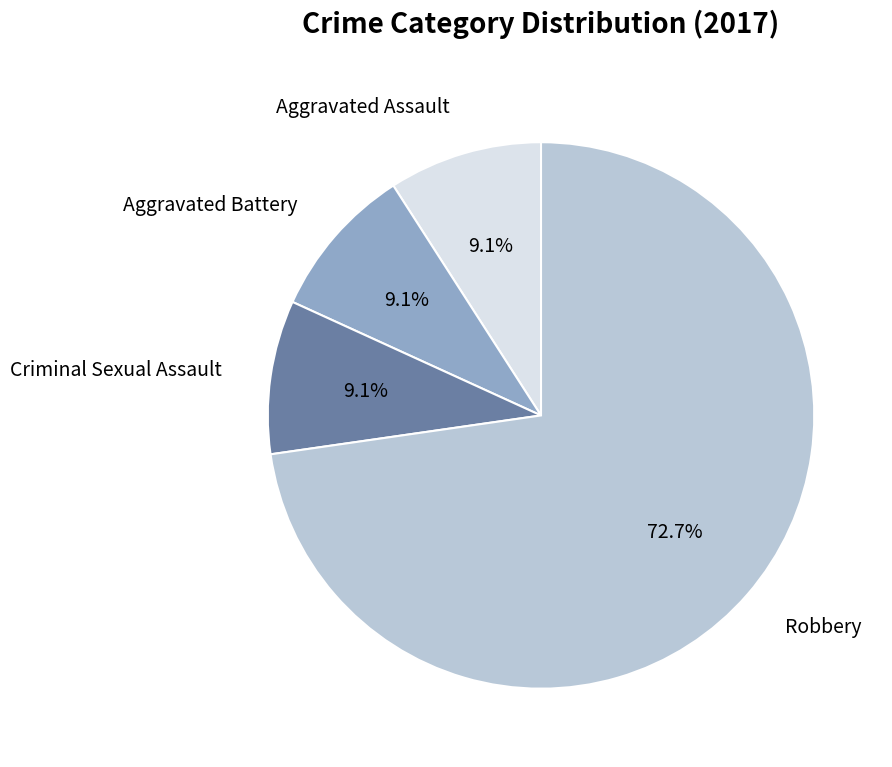

Is there any slice that represents more than half of the pie?

Yes